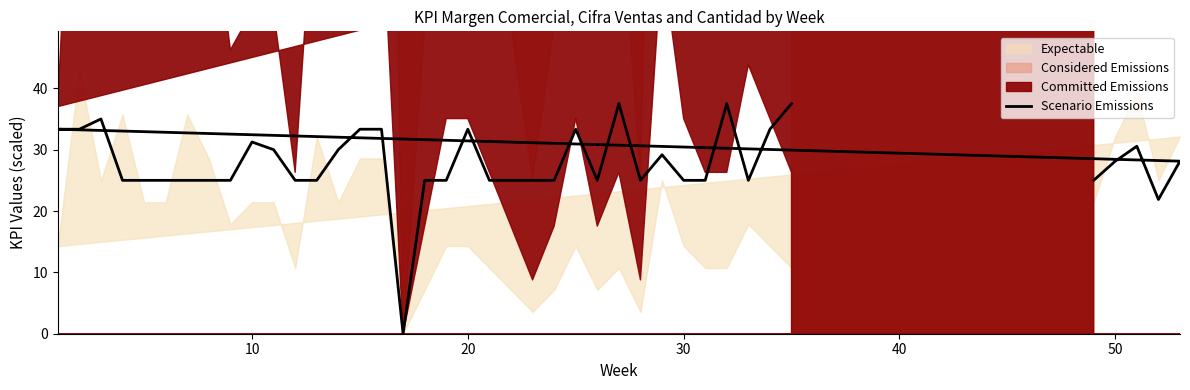

Count the number of values greater than 25.

18